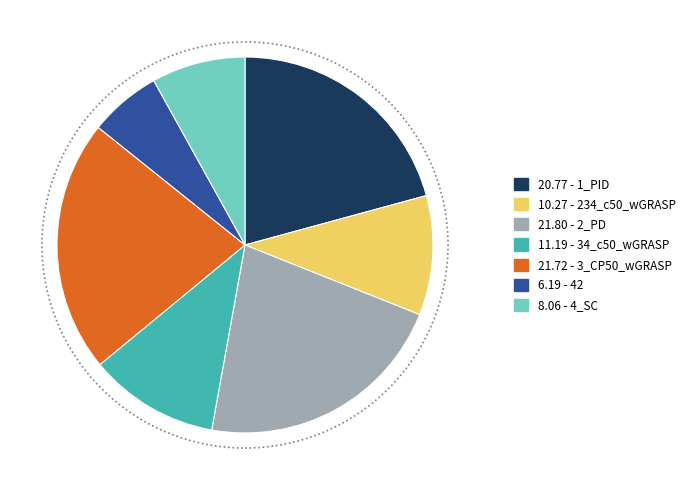

Does any single category account for the majority?

No